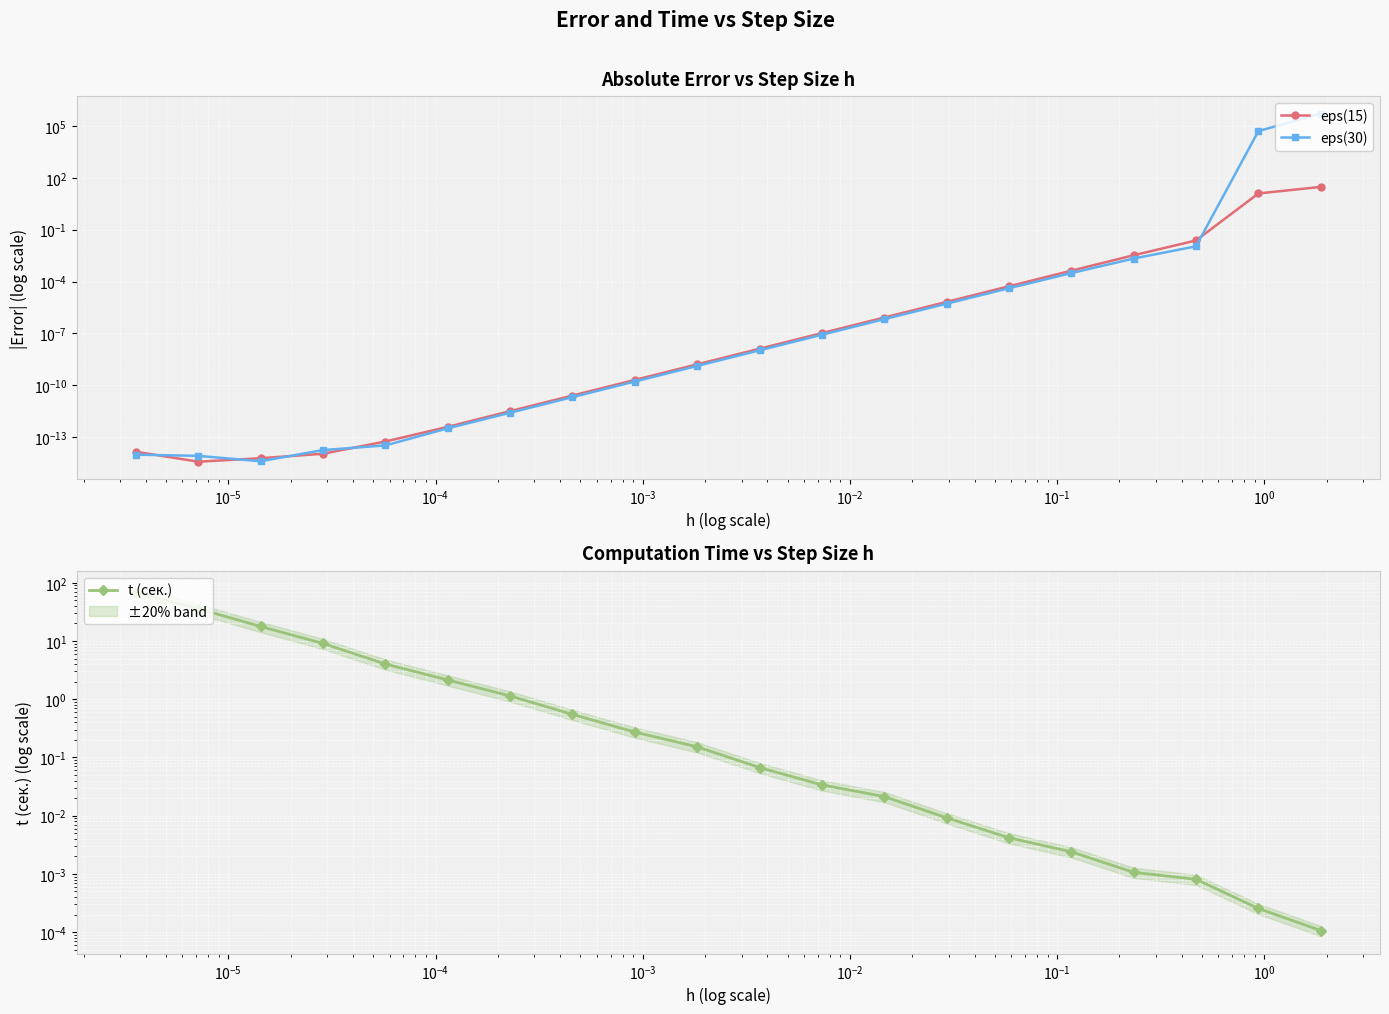

The value of eps(15) at 14 is 0.0. True or false?

False